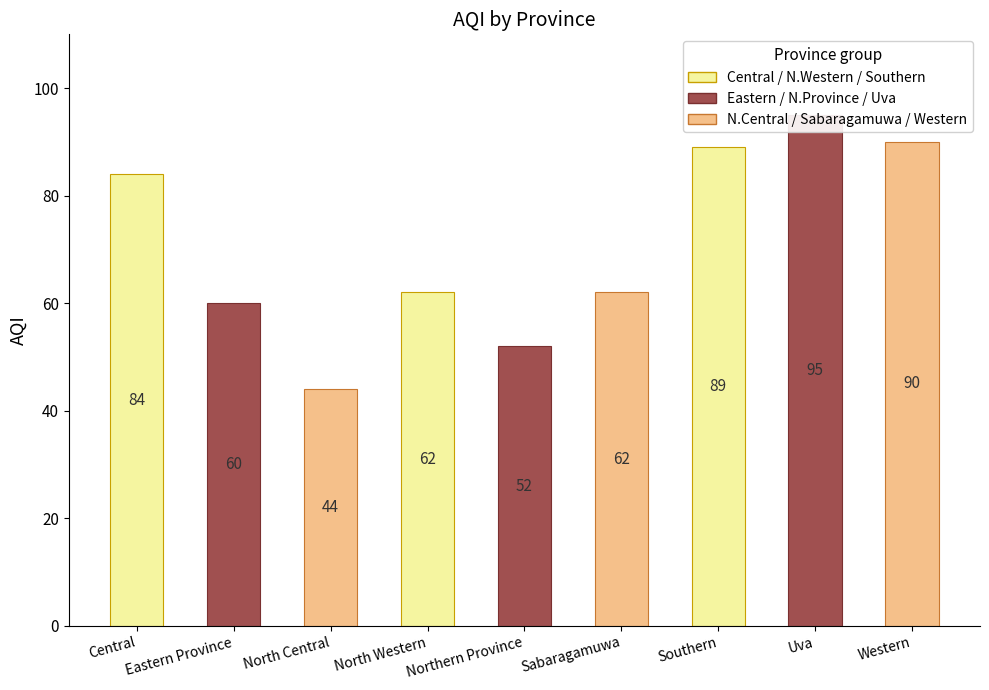

What is the ratio of the value at Uva to the value at North Central?

2.2